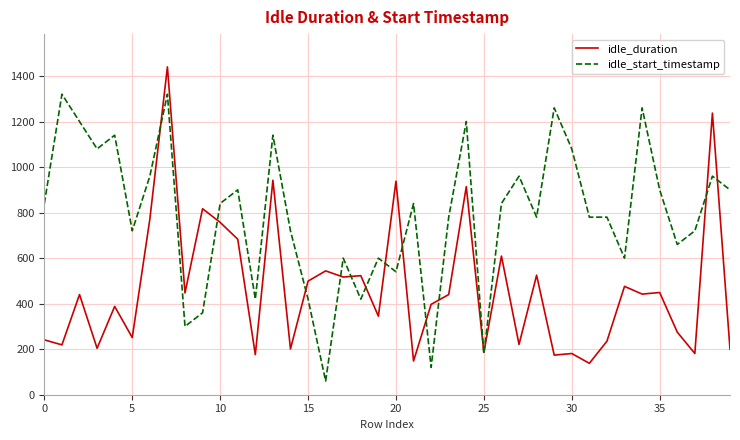

How many distinct data groups are displayed?

2